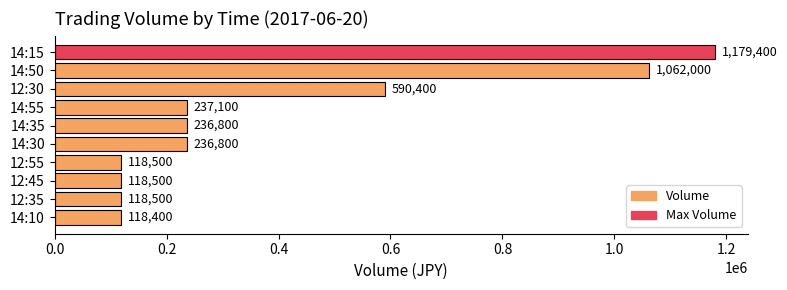

What position from the top is 12:45?

8